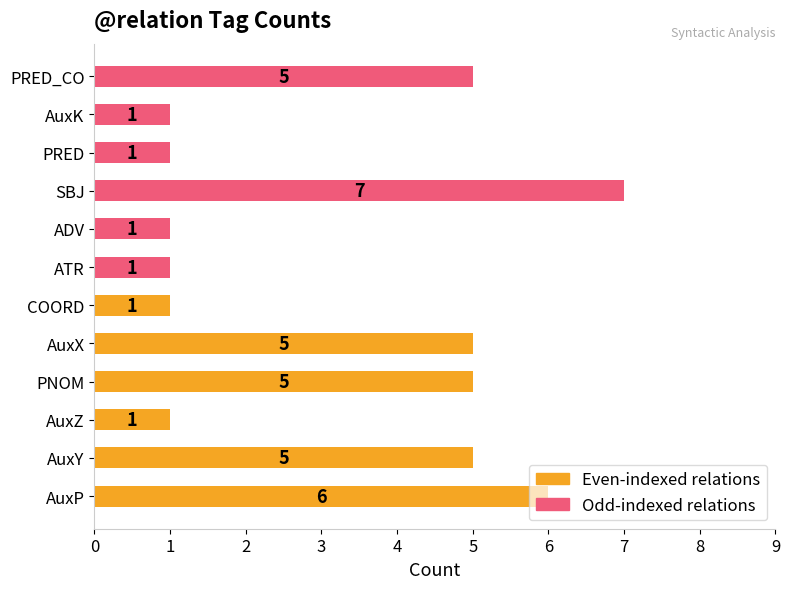

Which series changed the most between 0 and 1?

Even-indexed relations